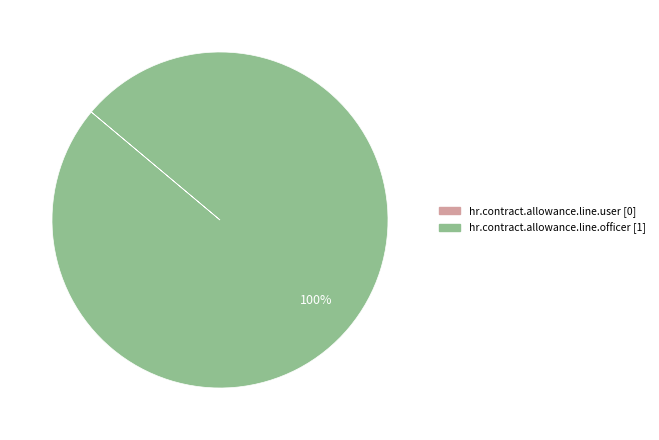

Is there a majority slice in this chart?

Yes